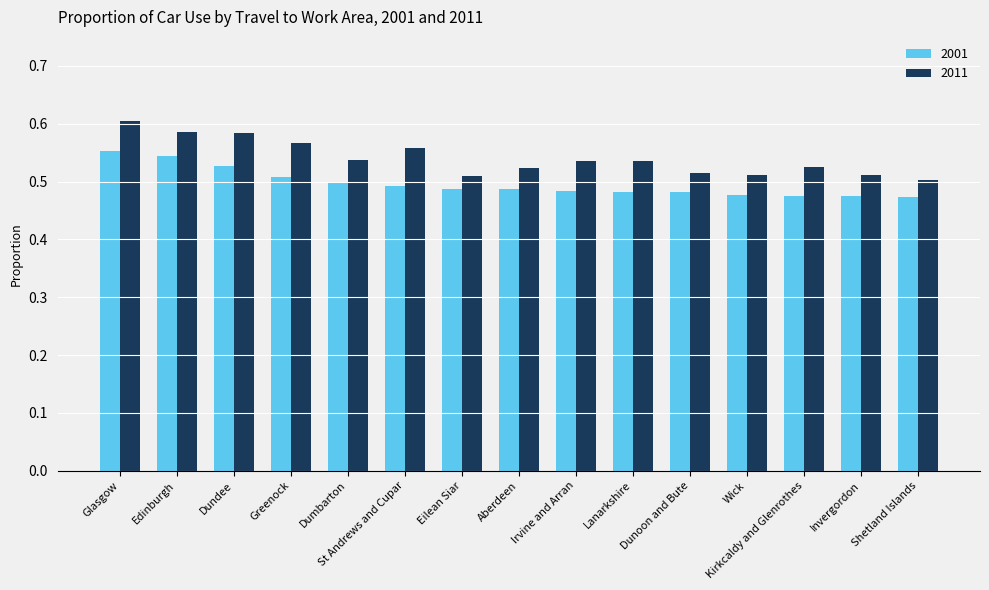

Is the value of 2011 at Aberdeen greater than the value of 2001 at Kirkcaldy and Glenrothes?

Yes